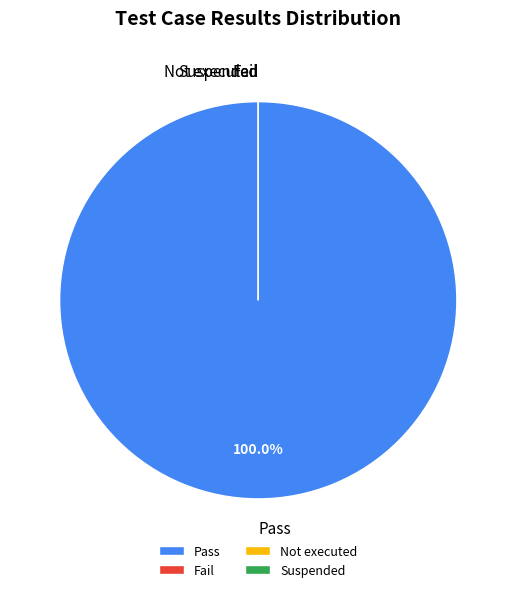

Is it true that Not executed is 1% of the pie?

False